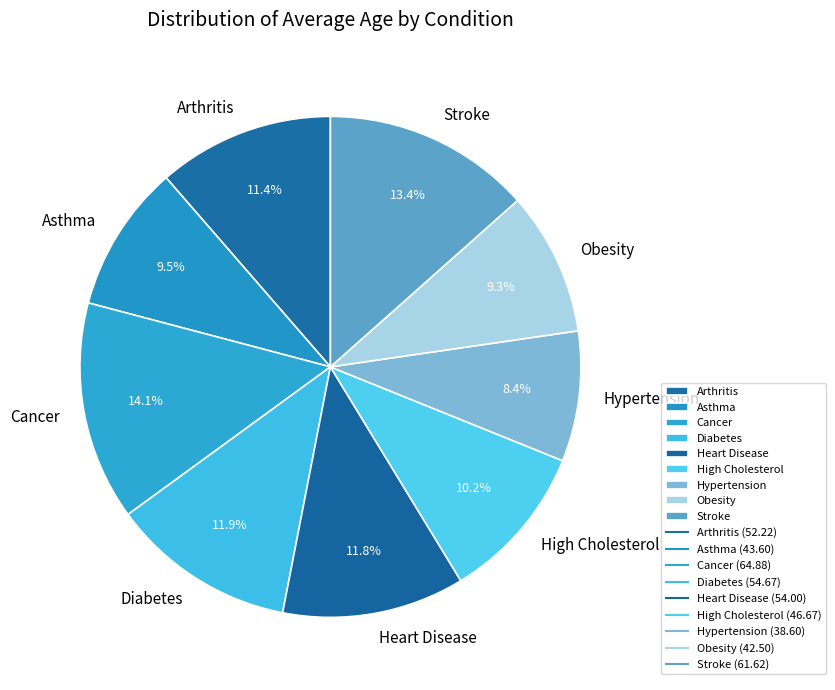

Which slice is the smallest?

Hypertension